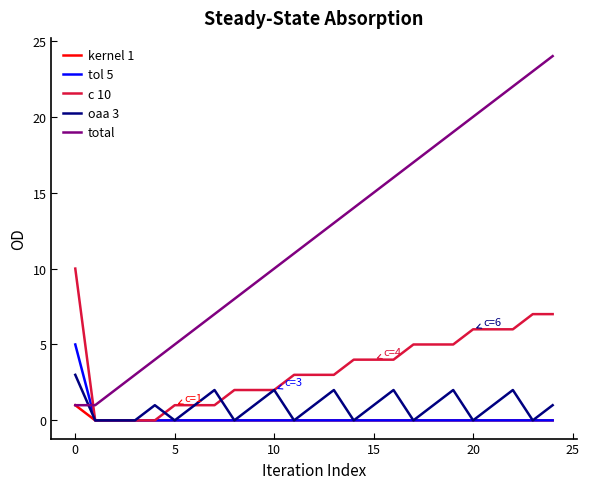

What are all the series names shown in the legend?

kernel 1, tol 5, c 10, oaa 3, total